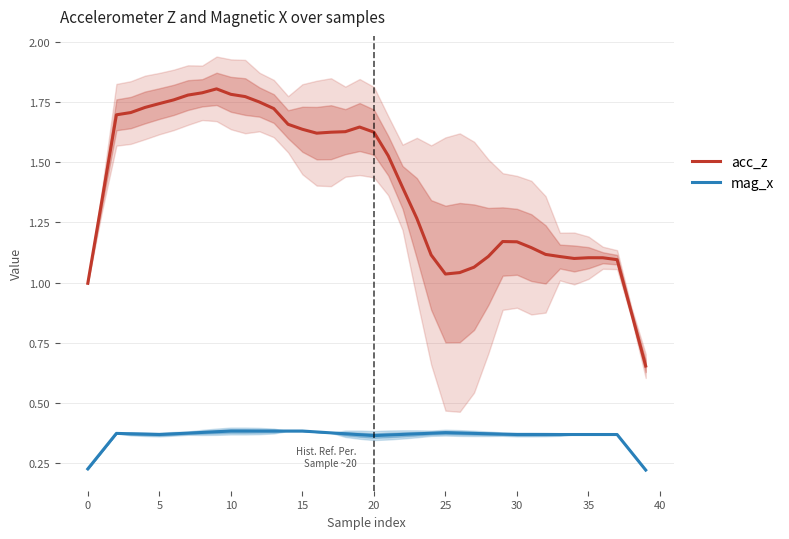

What is the difference between the highest and lowest values at 17?

1.2